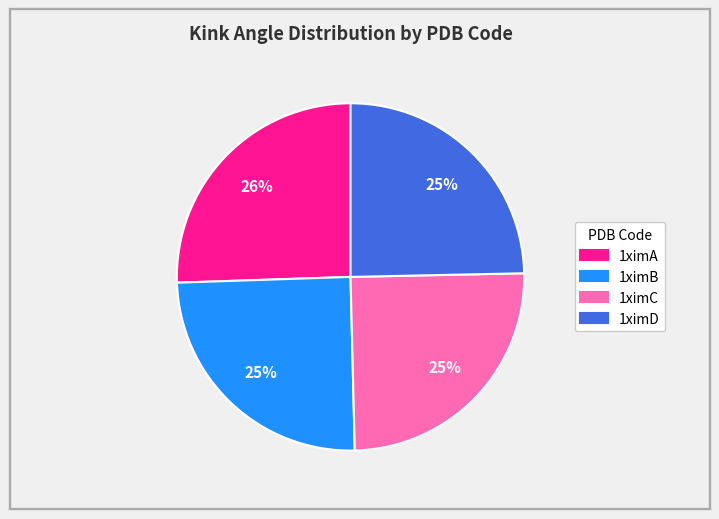

What is the largest slice in the pie chart?

1ximA